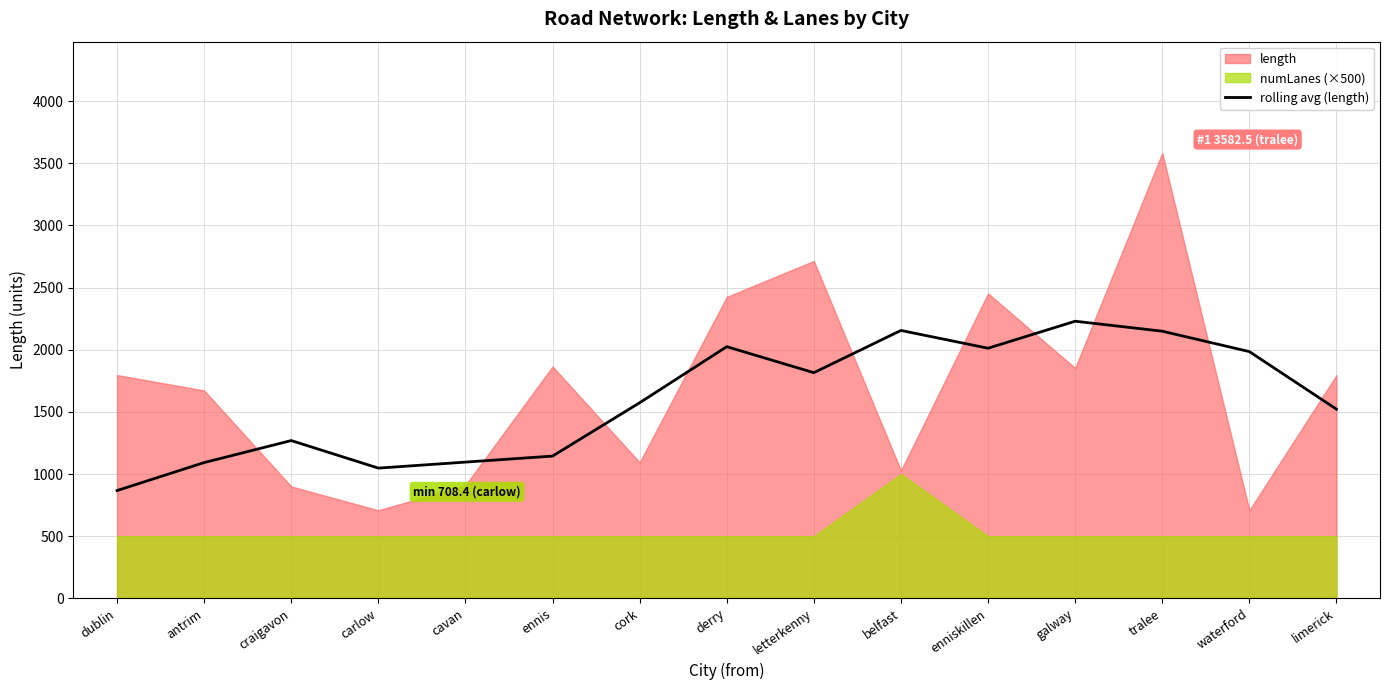

Is it true that the value at cavan is 1096.0?

True